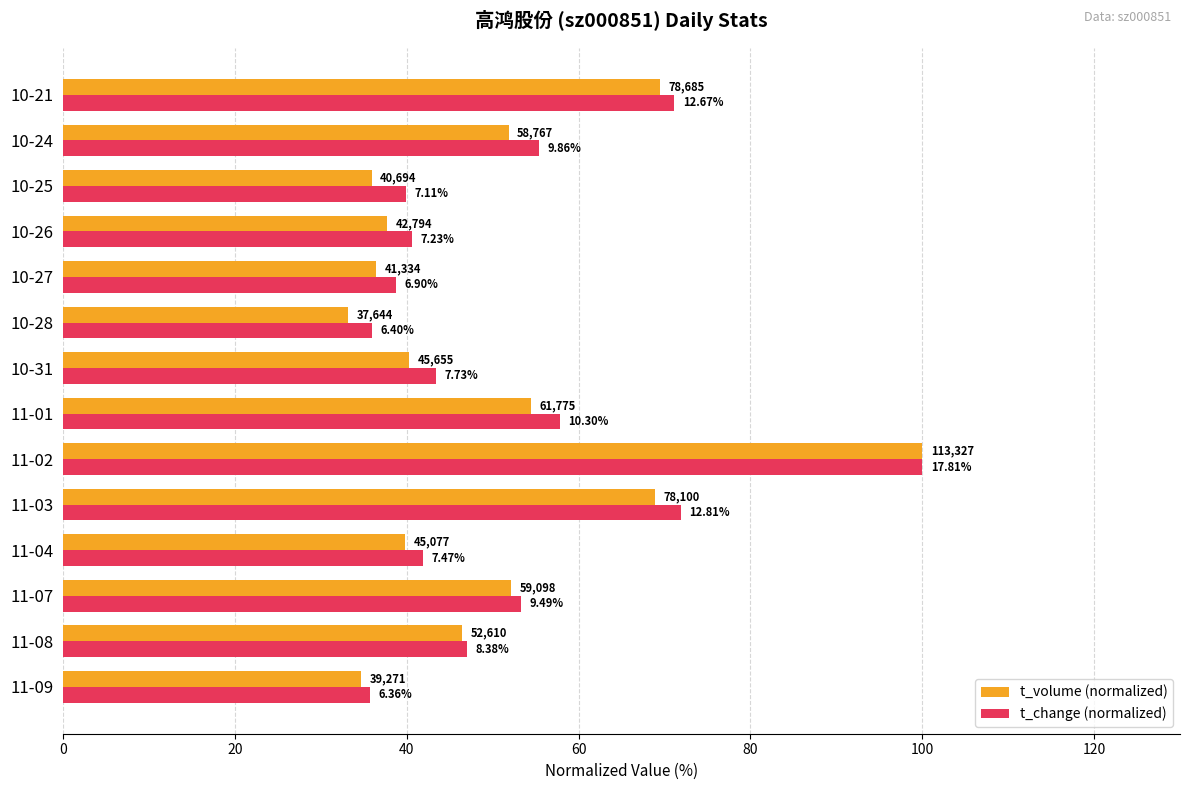

What are all the series names shown in the legend?

t_volume (normalized), t_change (normalized)